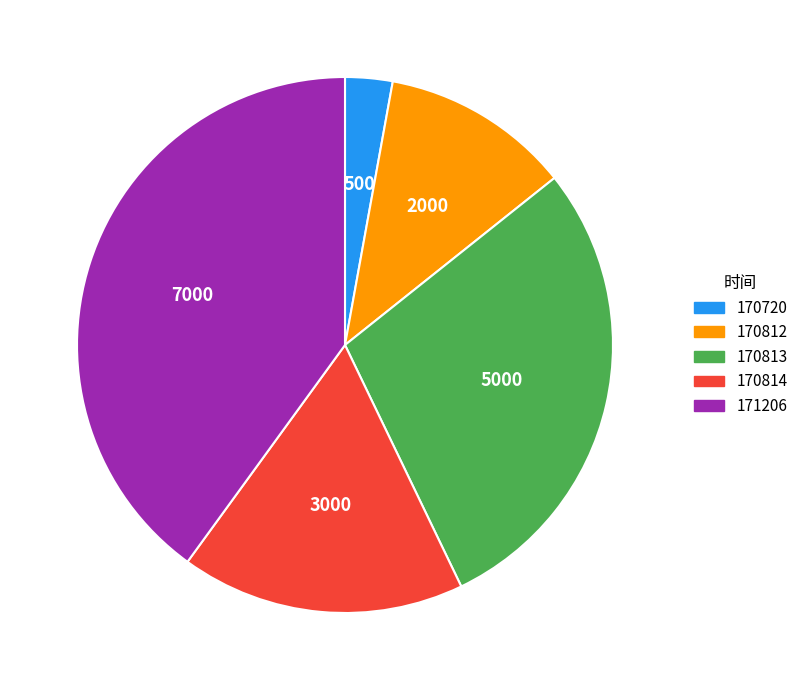

Is 170720 the majority of the pie?

No